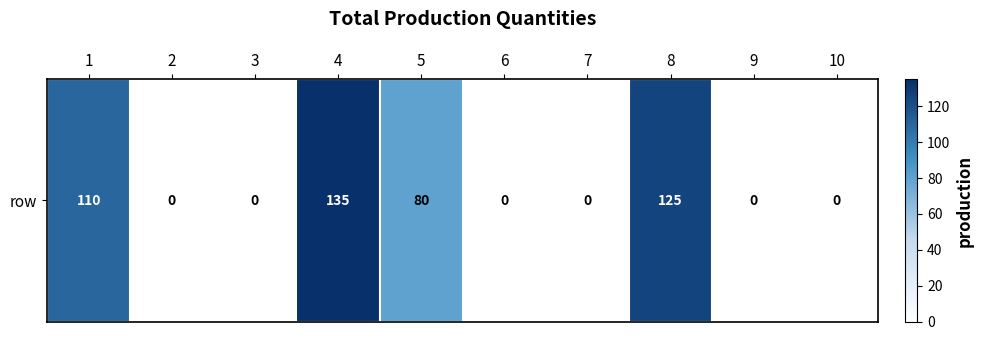

What is the difference between the values at 4 and 1?

25